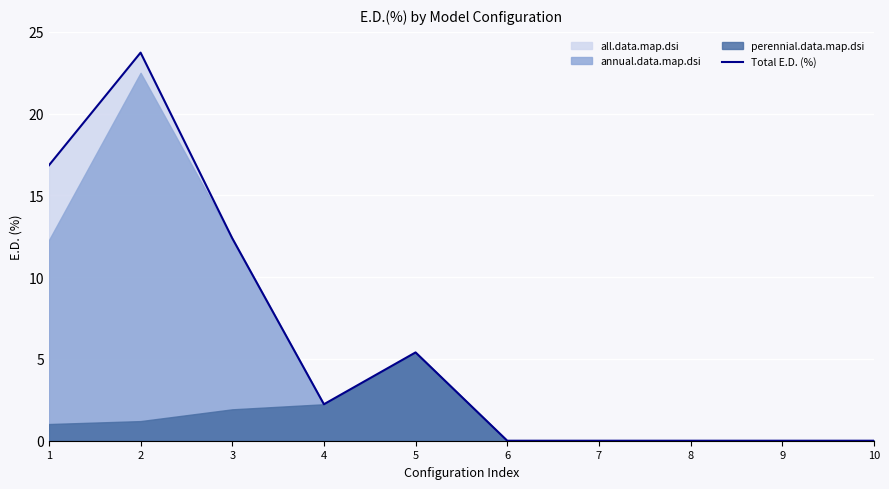

What is the difference between the maximum and minimum values?

23.7